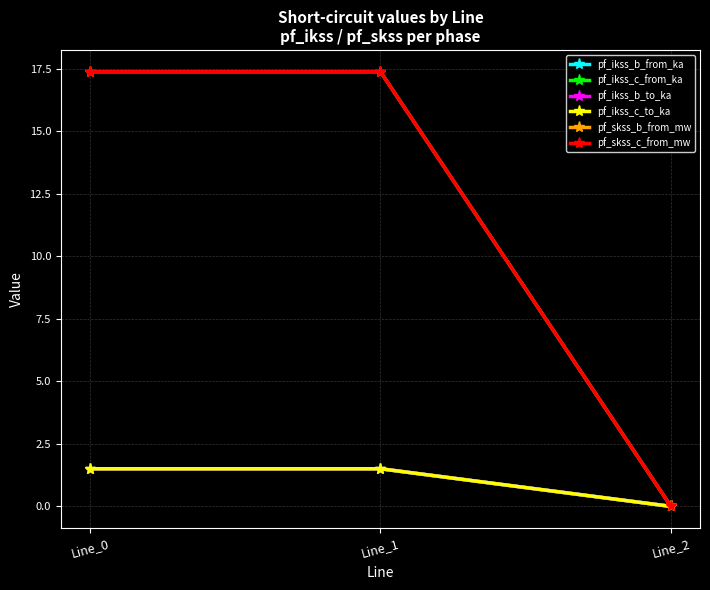

Does the chart have visible grid lines?

Yes